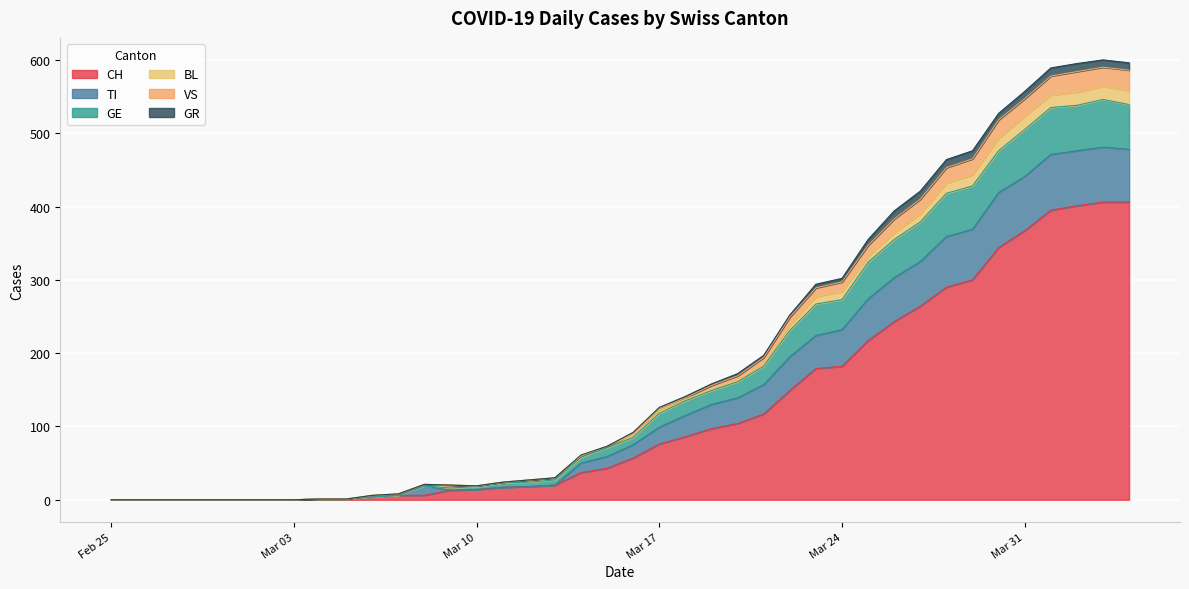

True or false: GE and TI intersect in this chart.

False